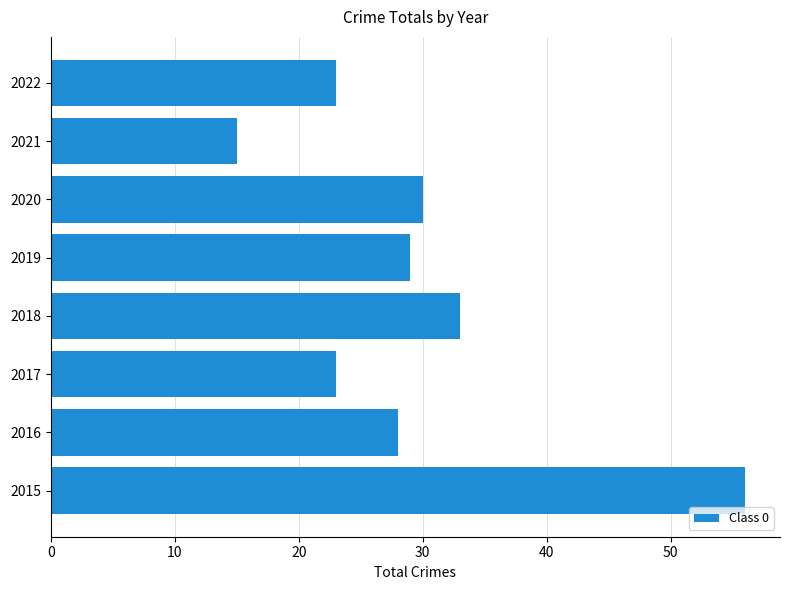

What is the ratio of the value at 2015 to the value at 2019?

1.9